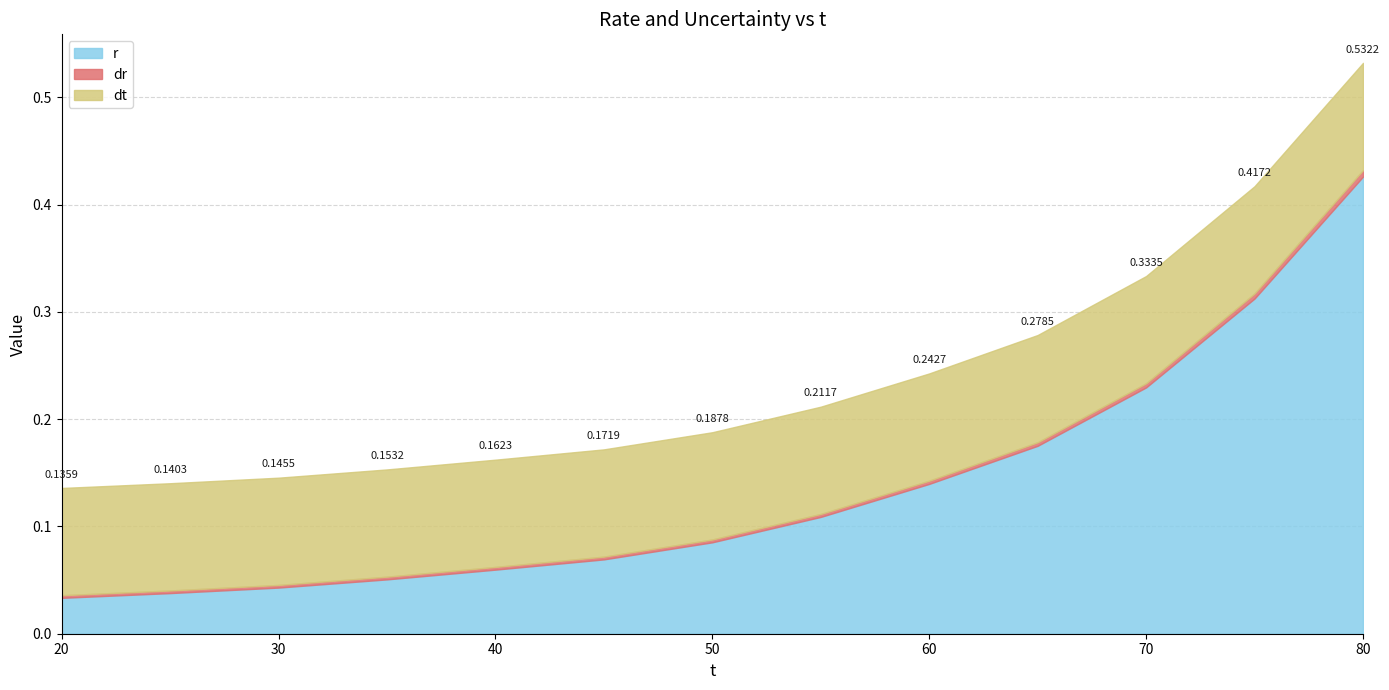

How many lines are shown in the chart?

3